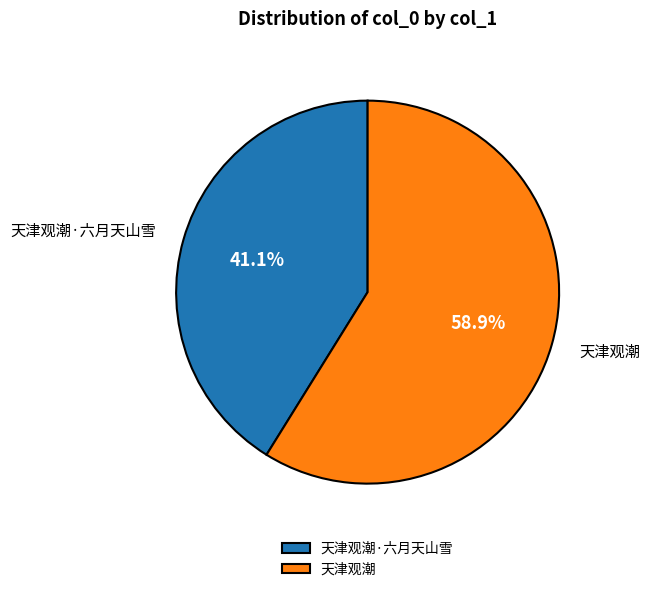

The 天津观潮·六月天山雪 slice represents 41% of the pie. True or false?

True